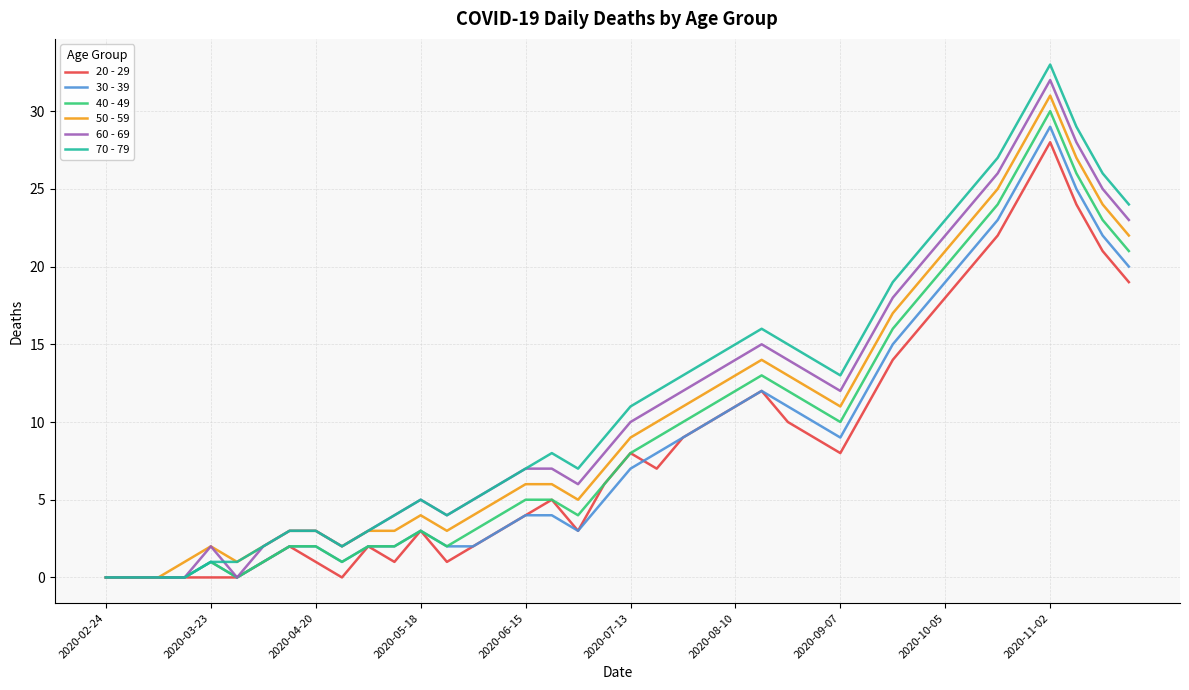

What is the maximum value for 60 - 69?

32